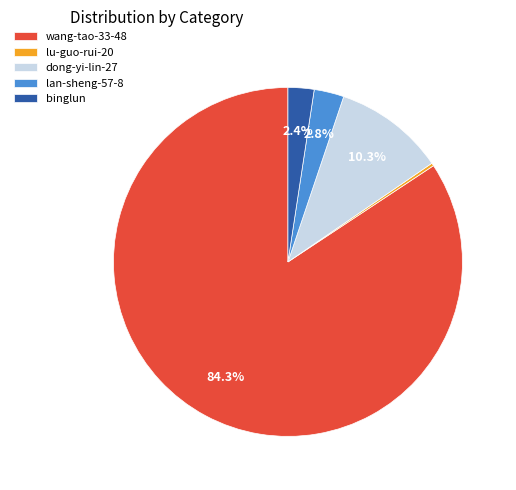

Which category has the biggest portion of the pie?

wang-tao-33-48